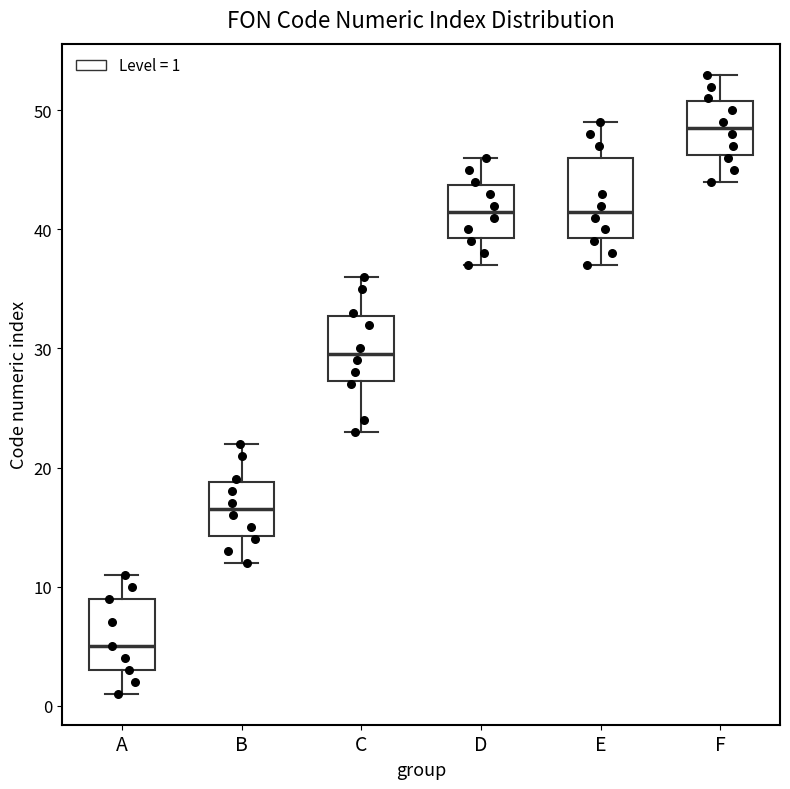

Which box's median line is the highest?

F